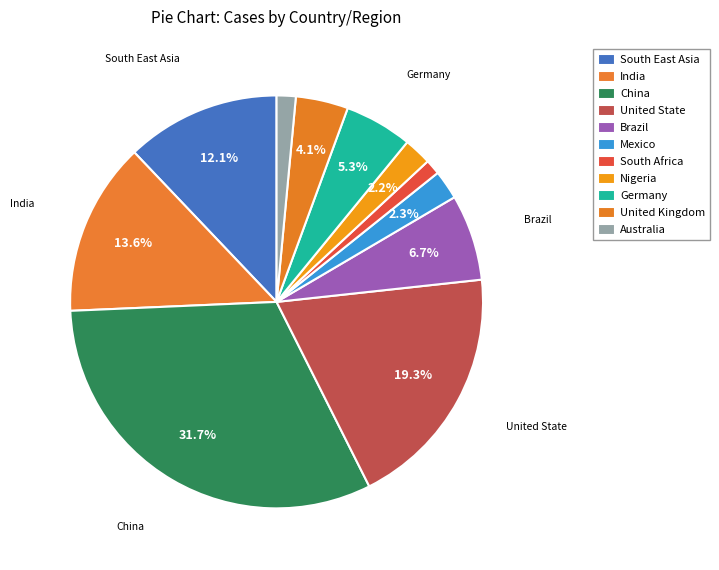

Which category has the biggest portion of the pie?

China